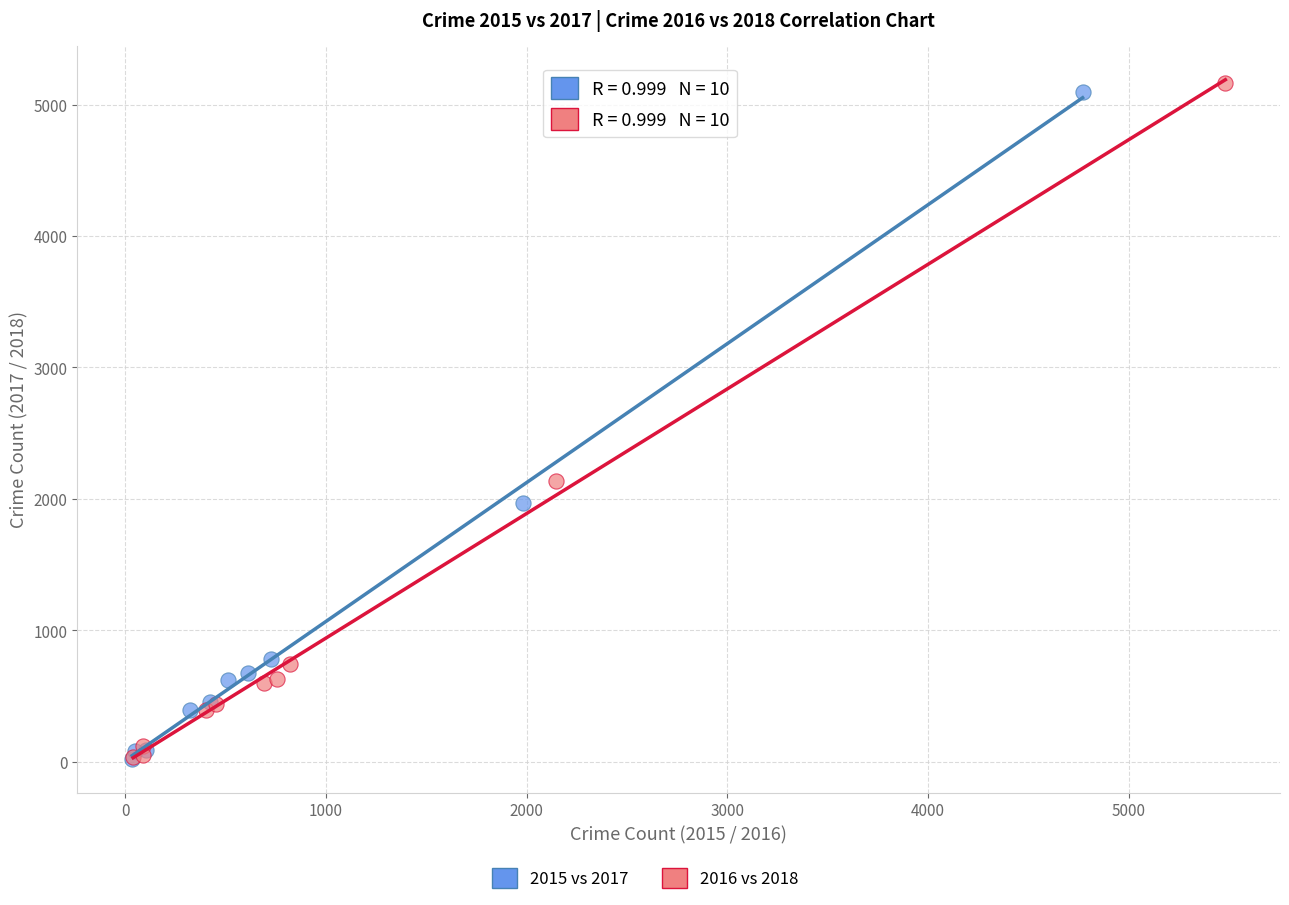

Which series has the largest Y range (max minus min)?

2016 vs 2018